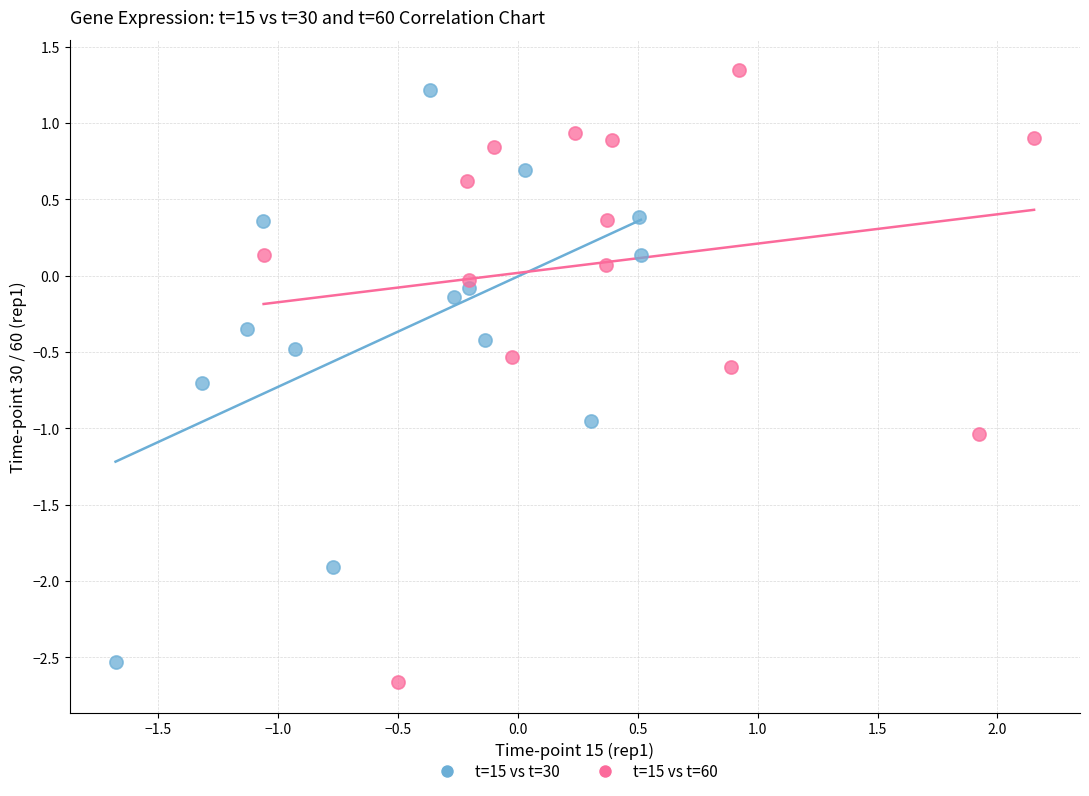

Which series reaches the minimum Y coordinate?

t=15 vs t=60